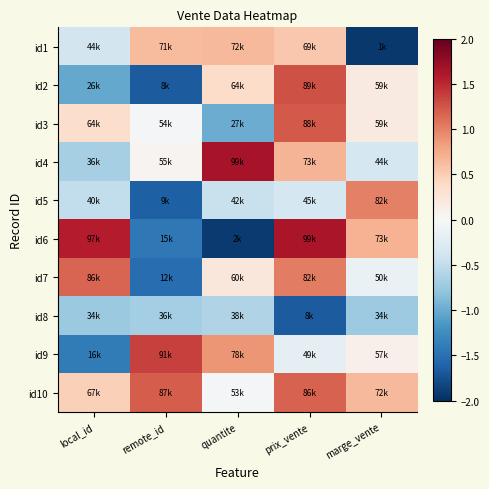

What is the difference between the highest and lowest values at remote_id?

3.0